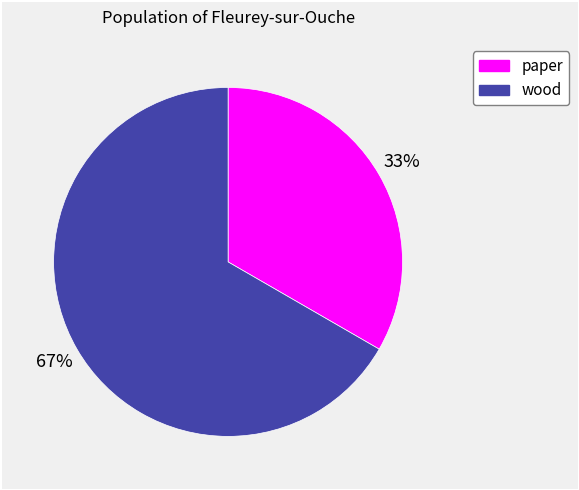

The paper slice represents 33% of the pie. True or false?

True